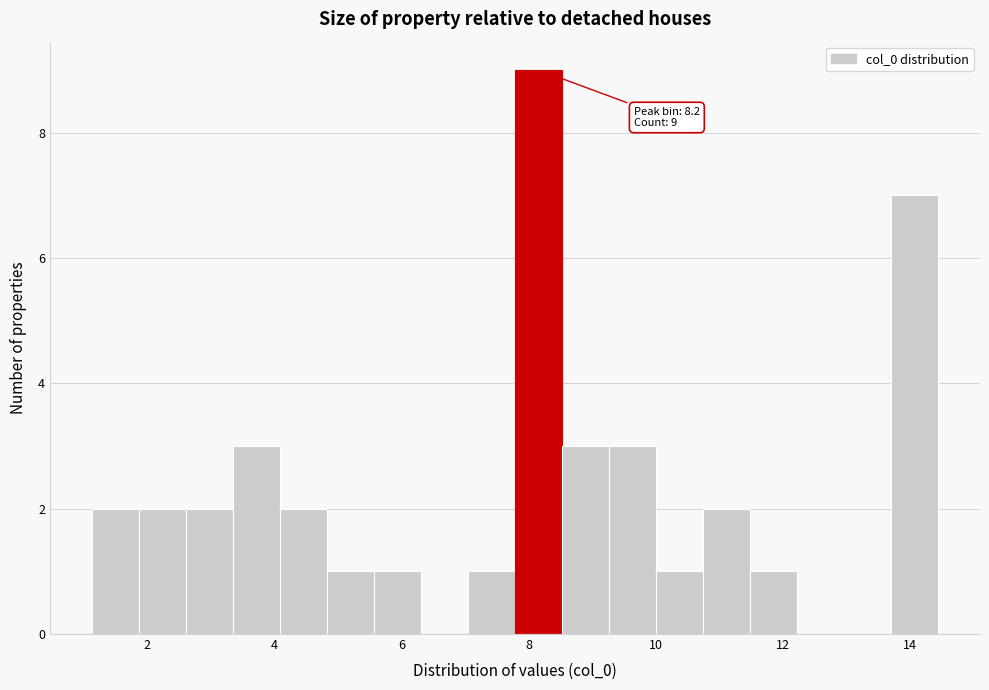

Read against the x-axis, roughly where is the centre of the tallest bar?

8.2